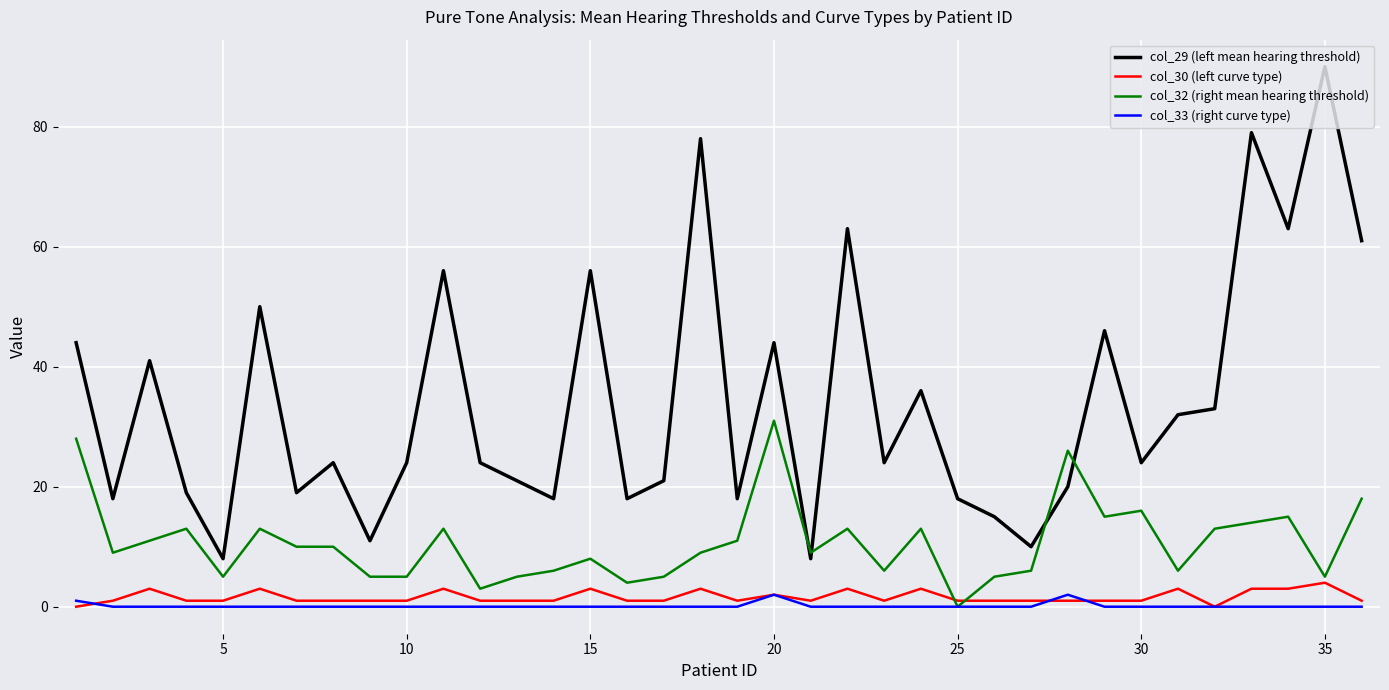

Which series has the largest total across all categories?

col_29 (left mean hearing threshold)